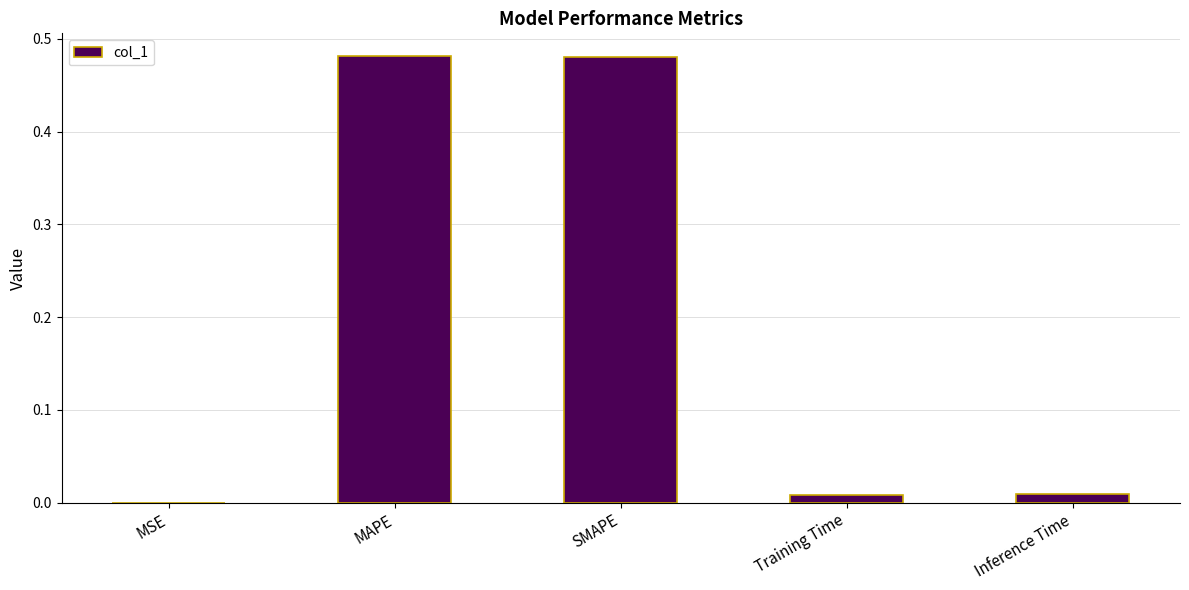

Which has a higher value, Training Time or SMAPE?

SMAPE